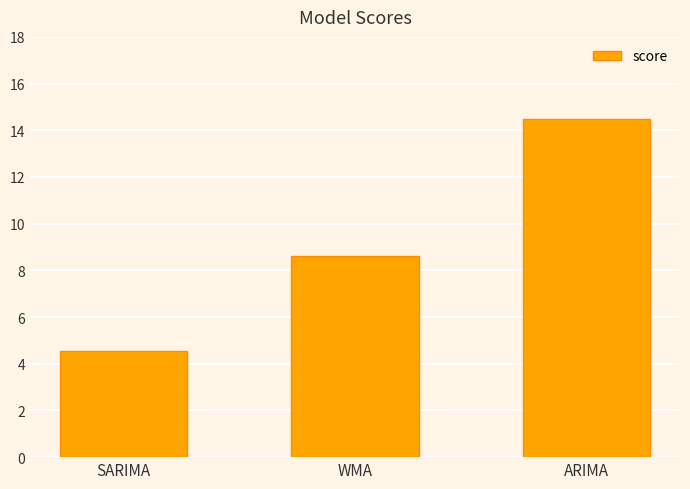

What is the change in value from SARIMA to WMA?

+4.1